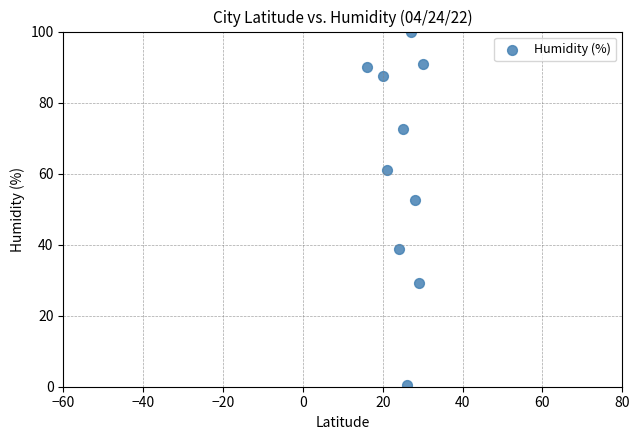

What Y value in the scatter plot is closest to 50?

52.4